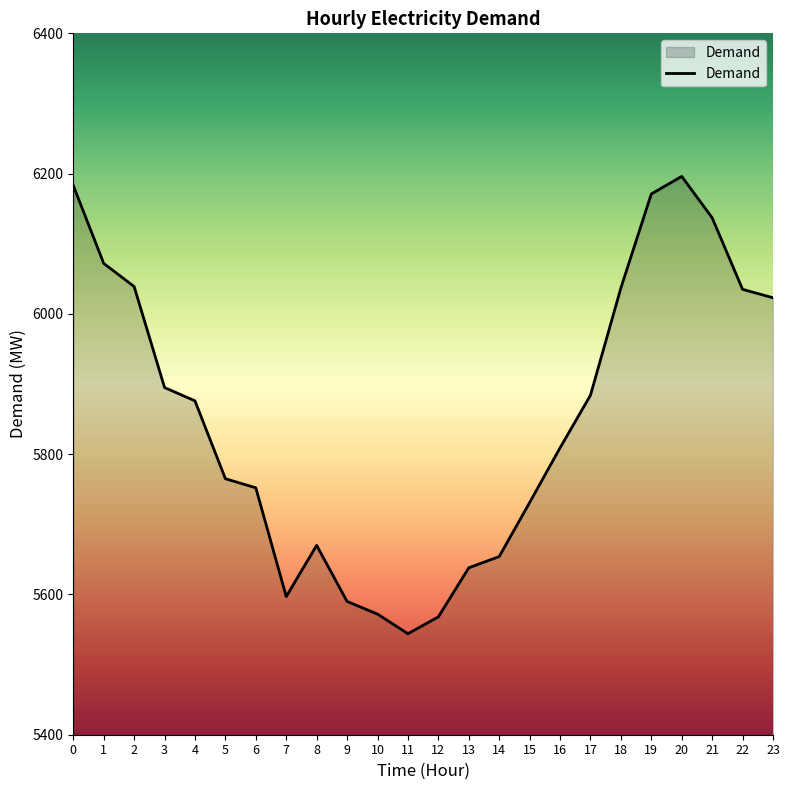

What is the sum of the values at 7 and 18?

11634